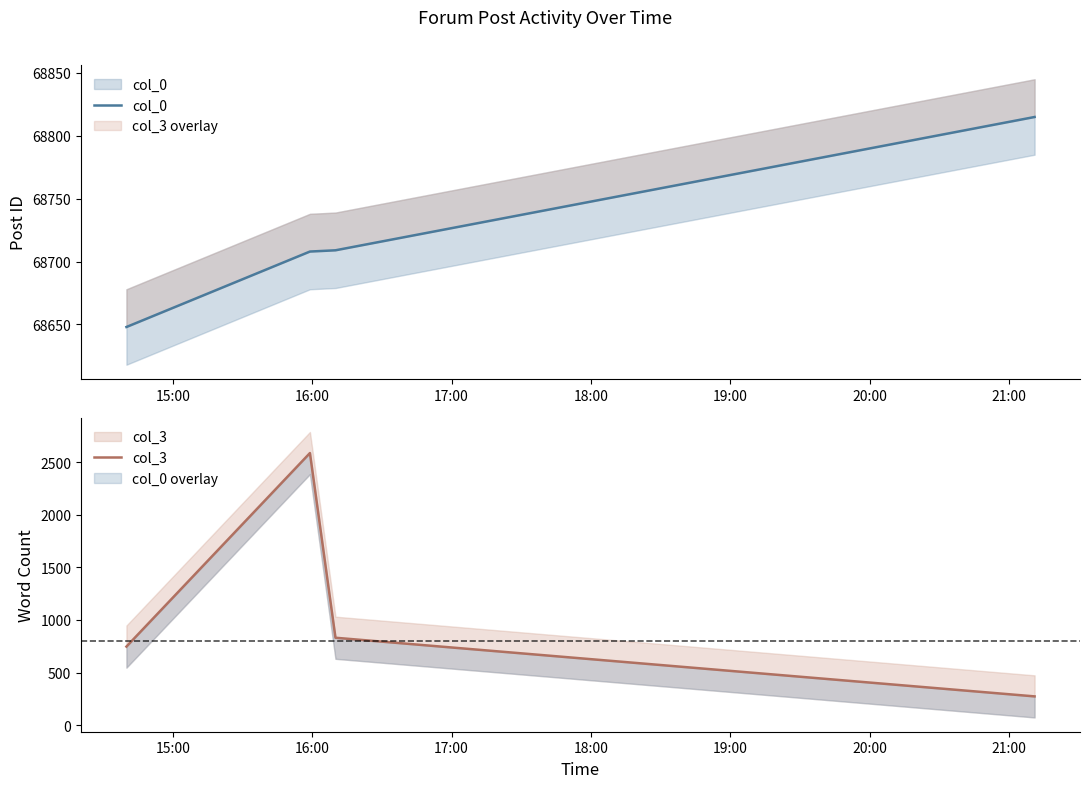

True or false: col_3 and col_0 intersect in this chart.

False